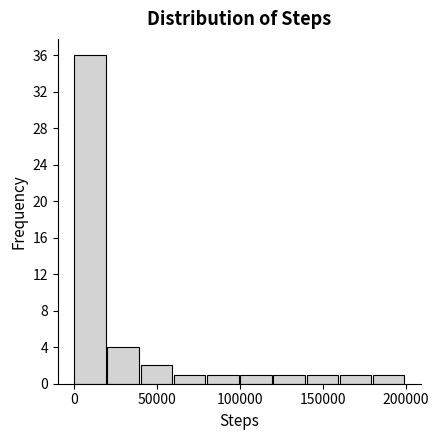

Around what value on the x-axis is the tallest bar? Give the approximate position of its centre, as read against the axis.

10000